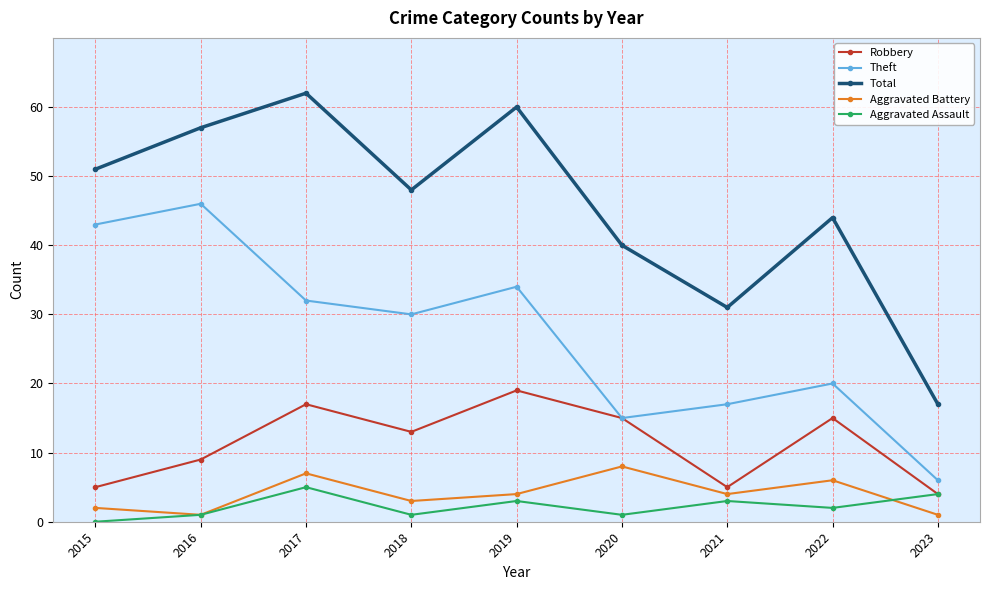

At which label does Robbery reach its minimum?

2023